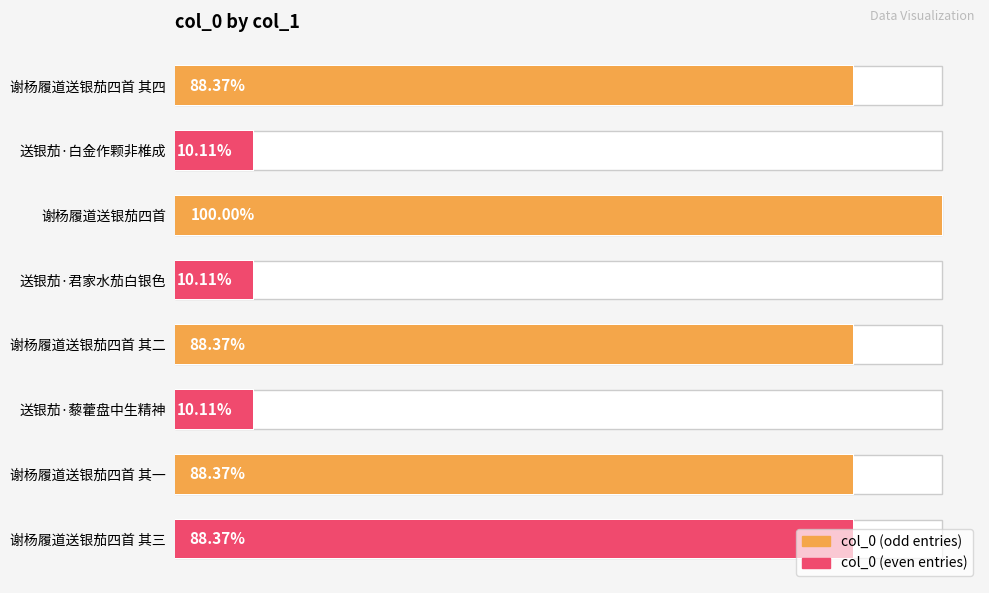

Approximately how many times larger is the value at 送银茄·白金作颗非椎成 compared to 谢杨履道送银茄四首 其二?

0.1